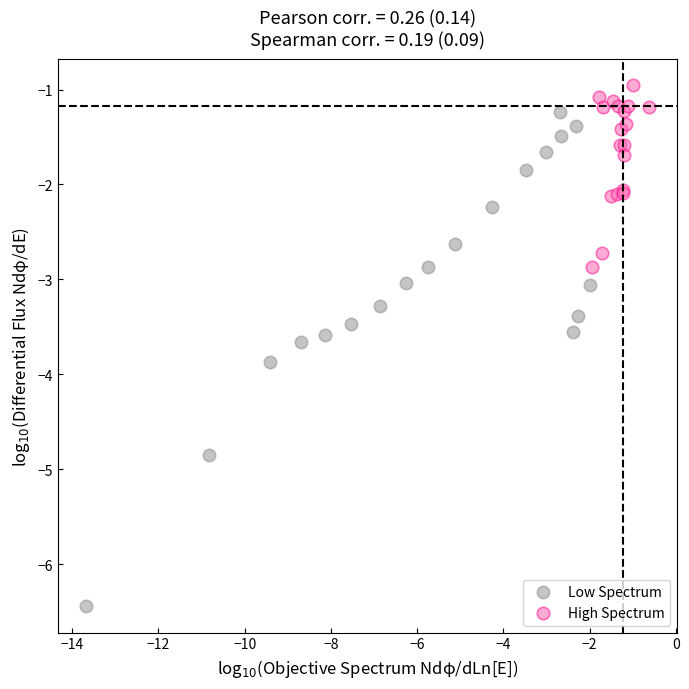

Which series contains the lowest Y value?

Low Spectrum